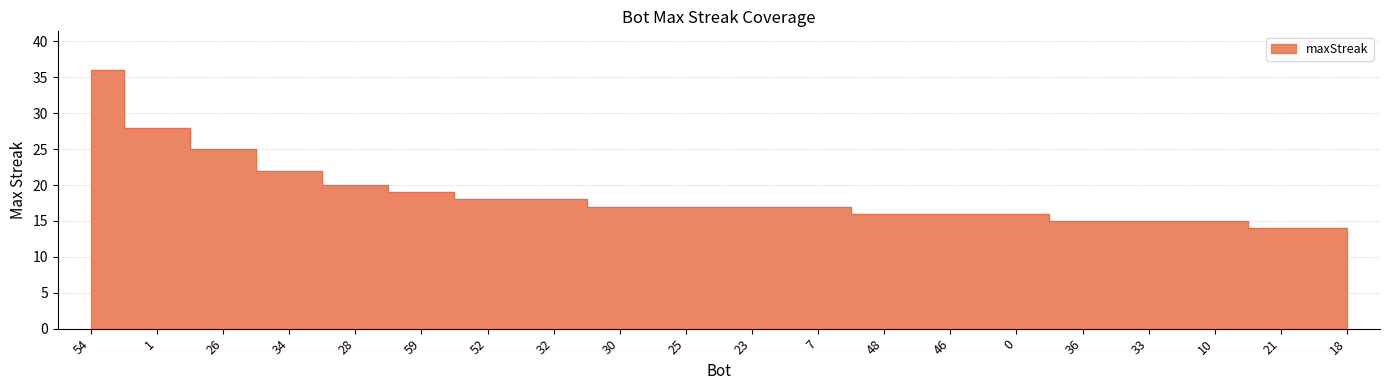

How many categories are shown in the chart?

20